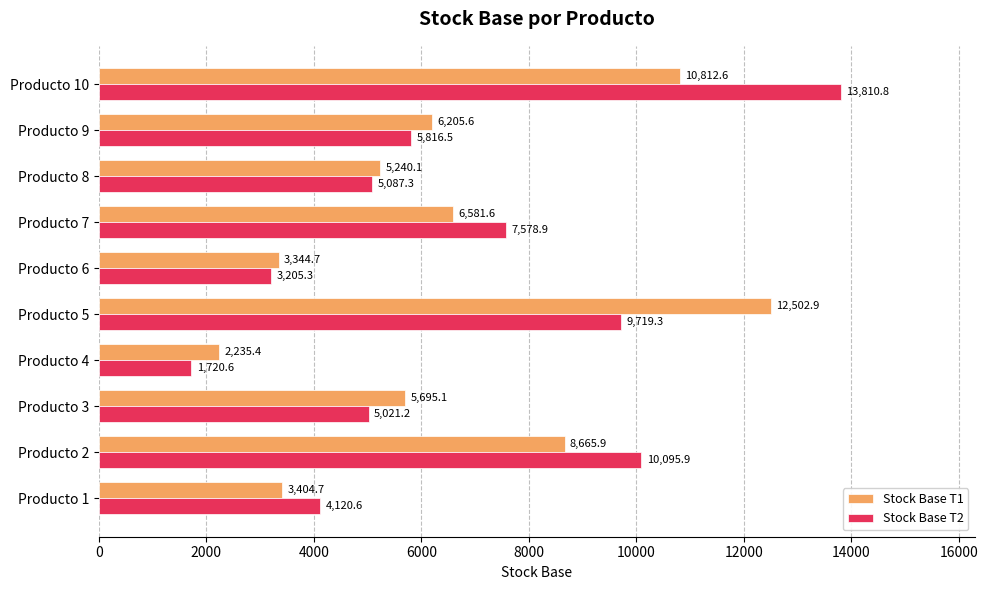

What is the minimum value for Stock Base T1?

2235.4